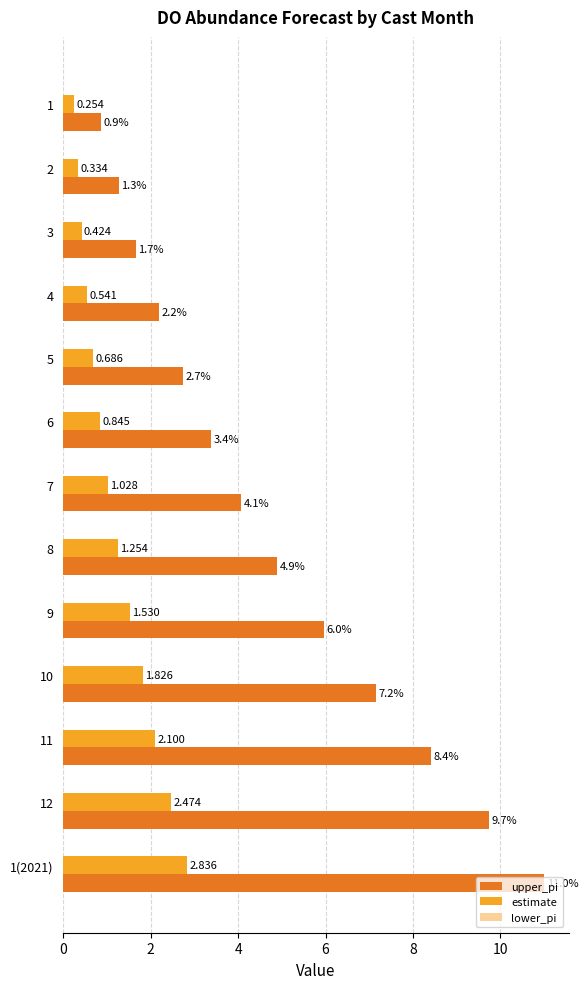

Is the value of upper_pi at 11 greater than the value of estimate at 10?

Yes